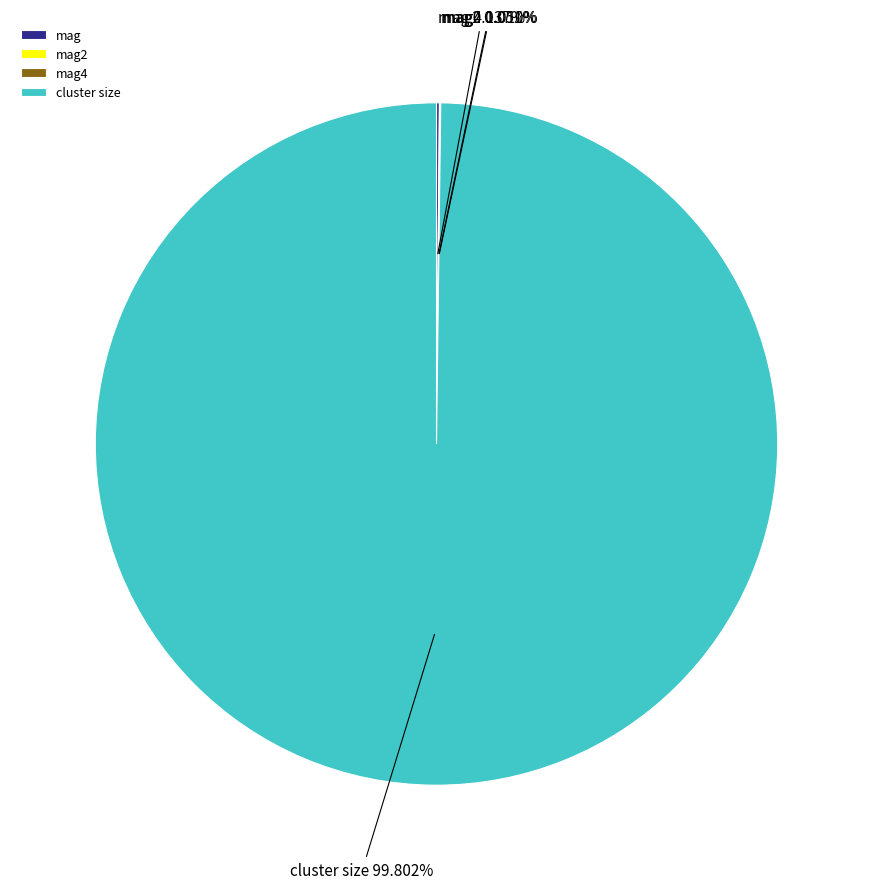

Which category has the biggest portion of the pie?

cluster size